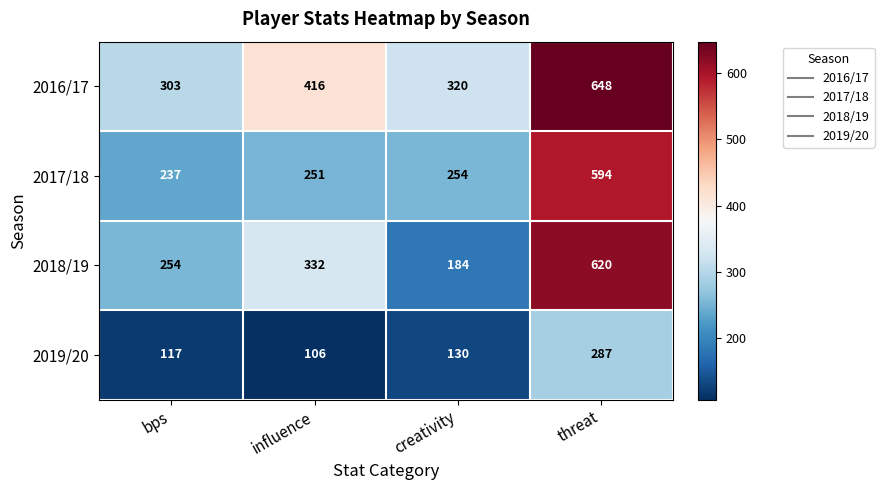

Reading left to right, transcribe all the data shown in this chart.

2016/17: 303	416	320	648
2017/18: 237	251	254	594
2018/19: 254	332	184	620
2019/20: 117	106	130	287